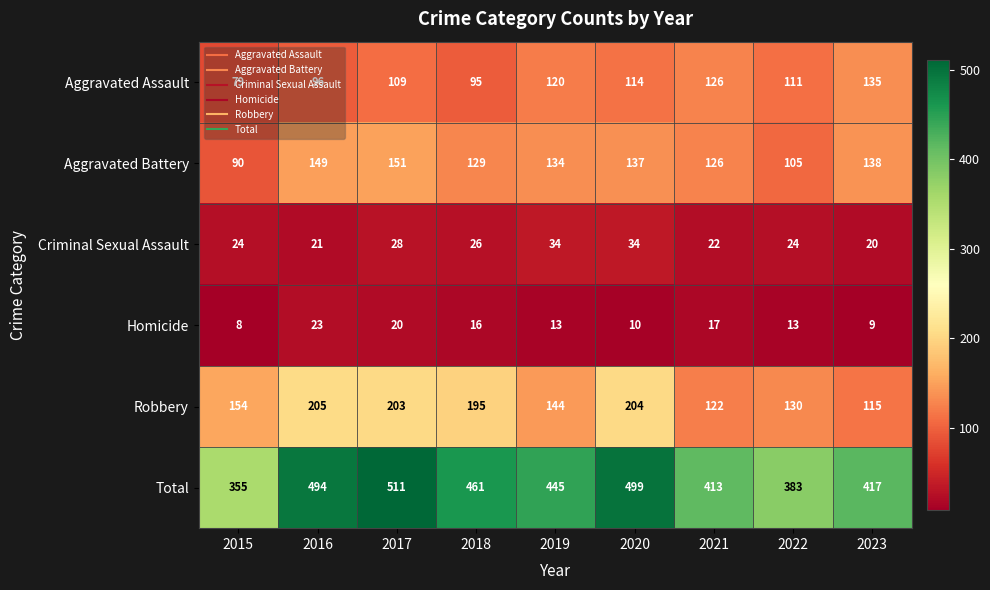

What is the difference between the highest and lowest values at 2017?

491